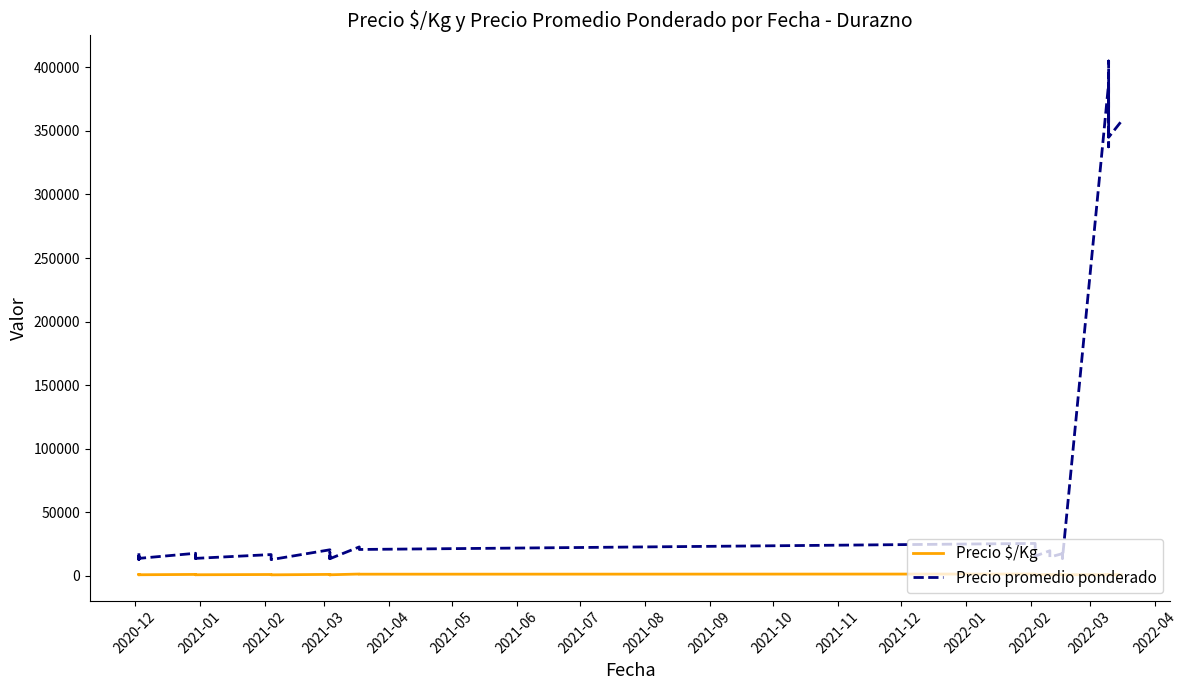

In Precio $/Kg, how many points are higher than both neighbors (excluding endpoints)?

13